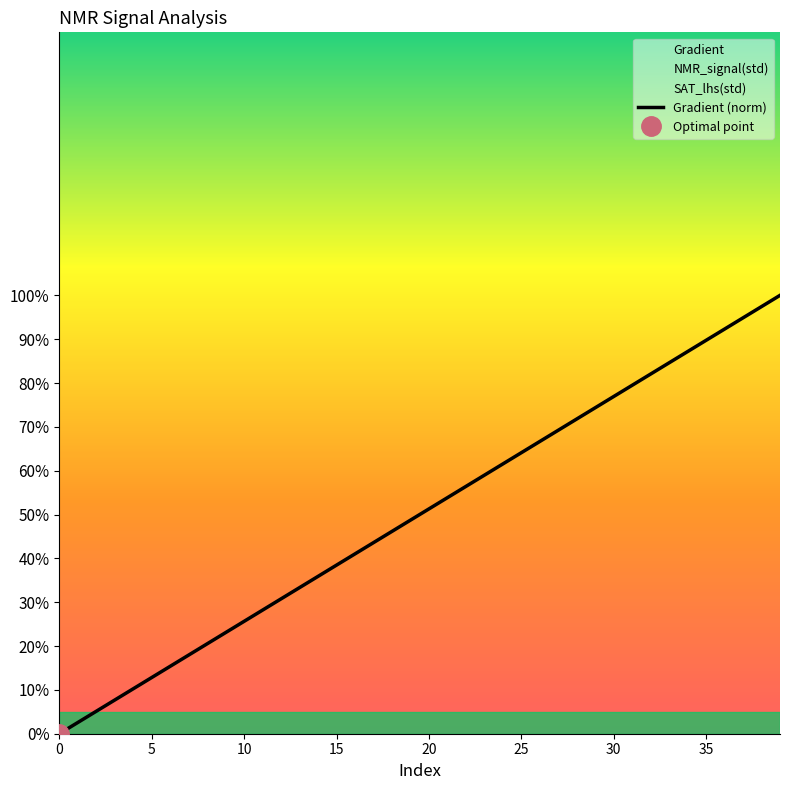

Does the chart display data point markers on the line(s)?

No